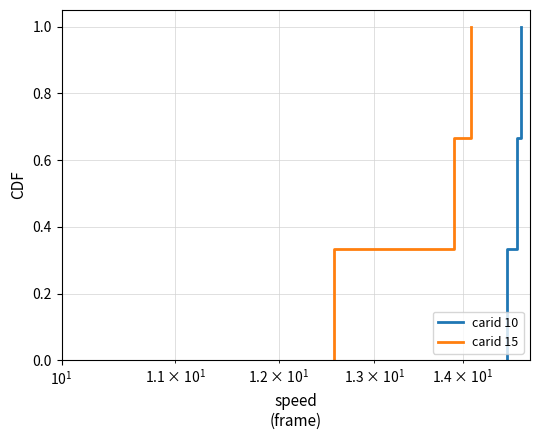

How many values in carid 10 are above zero?

3